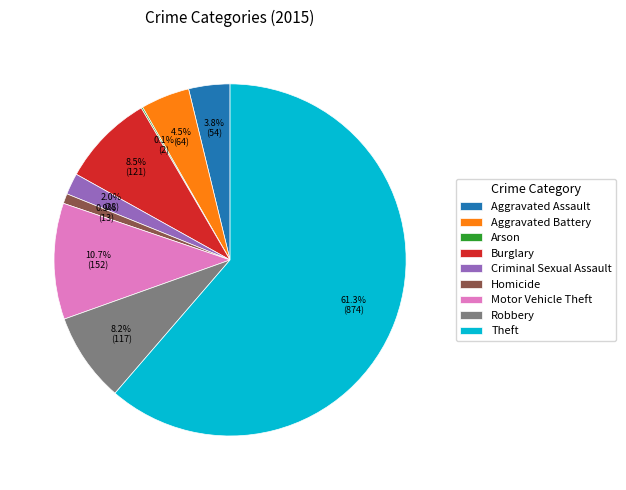

To the nearest percent, what is the difference between the Robbery and Aggravated Battery slice percentages?

4%